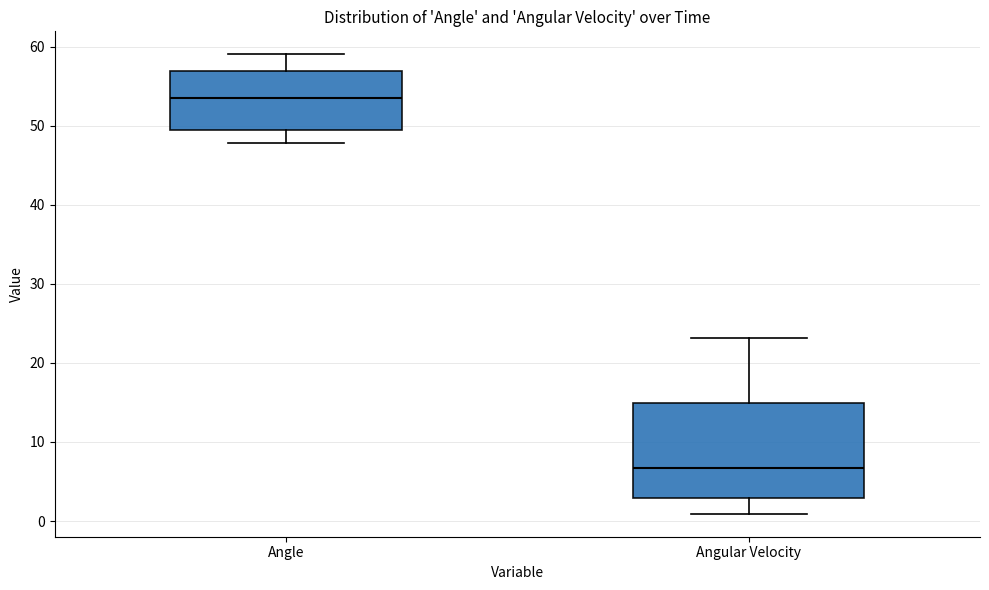

Reading left to right, transcribe this box plot: for each box, give where its median line is, the range the box spans, and where its two whiskers end, as read against the y-axis. The values are not printed on the chart, so give them approximately, as read against the axis.

Angle: median 53, box 49 to 57, whiskers 48 to 59
Angular Velocity: median 7, box 3 to 15, whiskers 1 to 23